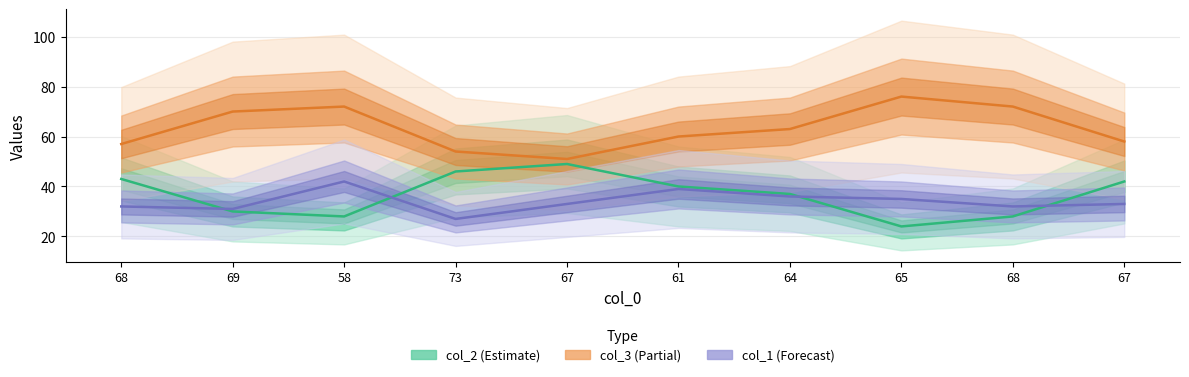

How many intersections are there between col_1 and col_2?

4